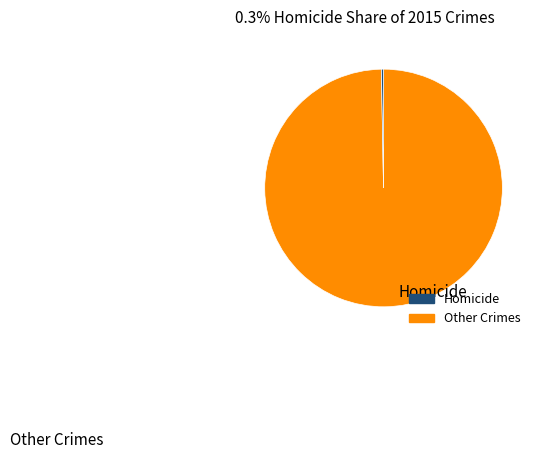

Is there a majority slice in this chart?

Yes